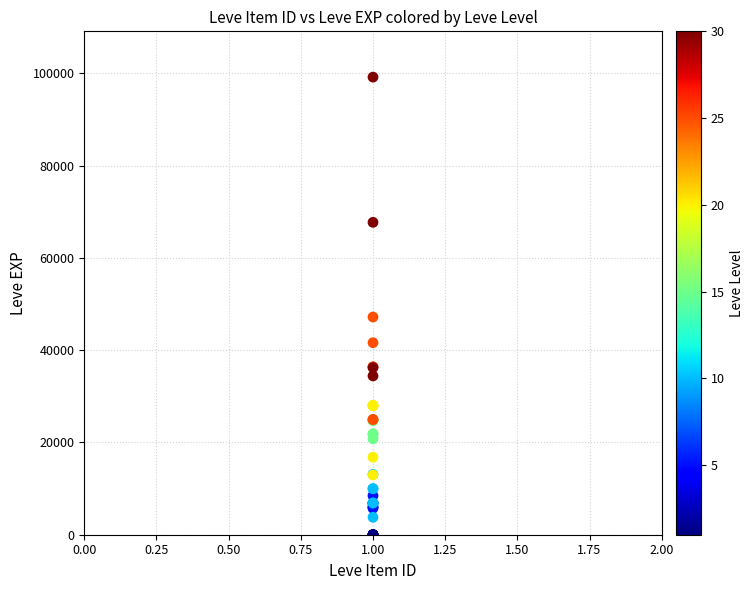

What Y value in the scatter plot is closest to 49610?

47200